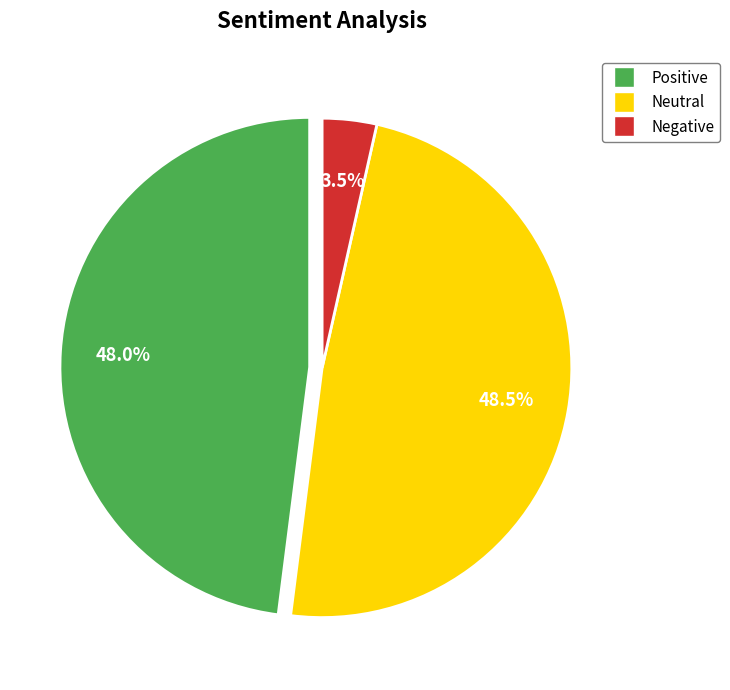

Does any single category account for the majority?

No